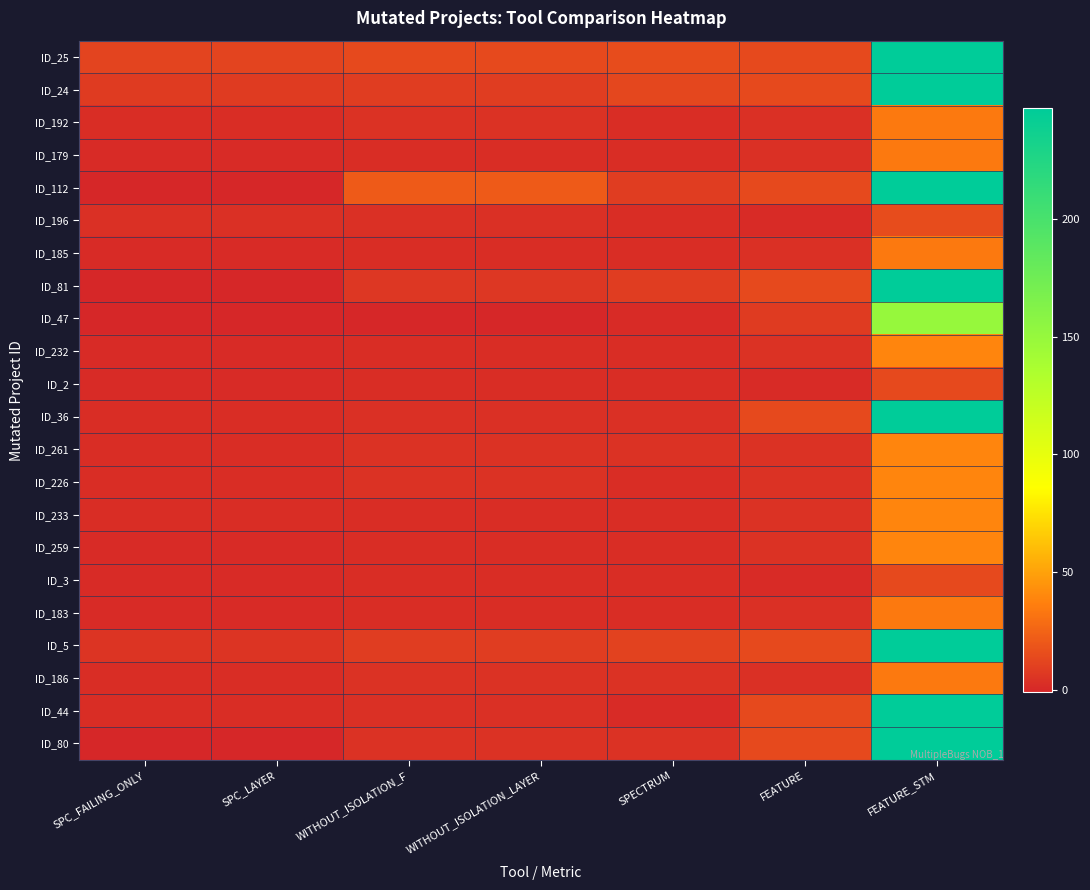

Reading right to left, transcribe all the data shown in this chart.

ID_25: FEATURE_STM=247	FEATURE=14	SPECTRUM=15	WITHOUT_ISOLATION_LAYER=14	WITHOUT_ISOLATION_F=14	SPC_LAYER=12	SPC_FAILING_ONLY=12
ID_24: FEATURE_STM=247	FEATURE=14	SPECTRUM=13	WITHOUT_ISOLATION_LAYER=9	WITHOUT_ISOLATION_F=9	SPC_LAYER=8	SPC_FAILING_ONLY=8
ID_192: FEATURE_STM=34	FEATURE=3	SPECTRUM=2	WITHOUT_ISOLATION_LAYER=4	WITHOUT_ISOLATION_F=4	SPC_LAYER=2	SPC_FAILING_ONLY=2
ID_179: FEATURE_STM=34	FEATURE=3	SPECTRUM=2	WITHOUT_ISOLATION_LAYER=2	WITHOUT_ISOLATION_F=2	SPC_LAYER=1	SPC_FAILING_ONLY=1
ID_112: FEATURE_STM=247	FEATURE=14	SPECTRUM=9	WITHOUT_ISOLATION_LAYER=21	WITHOUT_ISOLATION_F=21	SPC_LAYER=-1	SPC_FAILING_ONLY=-1
ID_196: FEATURE_STM=15	FEATURE=1	SPECTRUM=2	WITHOUT_ISOLATION_LAYER=3	WITHOUT_ISOLATION_F=3	SPC_LAYER=3	SPC_FAILING_ONLY=3
ID_185: FEATURE_STM=34	FEATURE=3	SPECTRUM=2	WITHOUT_ISOLATION_LAYER=2	WITHOUT_ISOLATION_F=2	SPC_LAYER=1	SPC_FAILING_ONLY=1
ID_81: FEATURE_STM=247	FEATURE=14	SPECTRUM=9	WITHOUT_ISOLATION_LAYER=6	WITHOUT_ISOLATION_F=6	SPC_LAYER=-1	SPC_FAILING_ONLY=-1
ID_47: FEATURE_STM=150	FEATURE=8	SPECTRUM=1	WITHOUT_ISOLATION_LAYER=-1	WITHOUT_ISOLATION_F=-1	SPC_LAYER=-1	SPC_FAILING_ONLY=-1
ID_232: FEATURE_STM=39	FEATURE=4	SPECTRUM=2	WITHOUT_ISOLATION_LAYER=2	WITHOUT_ISOLATION_F=2	SPC_LAYER=1	SPC_FAILING_ONLY=1
ID_2: FEATURE_STM=14	FEATURE=1	SPECTRUM=2	WITHOUT_ISOLATION_LAYER=2	WITHOUT_ISOLATION_F=2	SPC_LAYER=1	SPC_FAILING_ONLY=1
ID_36: FEATURE_STM=247	FEATURE=14	SPECTRUM=3	WITHOUT_ISOLATION_LAYER=3	WITHOUT_ISOLATION_F=3	SPC_LAYER=2	SPC_FAILING_ONLY=2
ID_261: FEATURE_STM=39	FEATURE=4	SPECTRUM=4	WITHOUT_ISOLATION_LAYER=4	WITHOUT_ISOLATION_F=4	SPC_LAYER=2	SPC_FAILING_ONLY=2
ID_226: FEATURE_STM=39	FEATURE=4	SPECTRUM=2	WITHOUT_ISOLATION_LAYER=4	WITHOUT_ISOLATION_F=4	SPC_LAYER=2	SPC_FAILING_ONLY=2
ID_233: FEATURE_STM=39	FEATURE=4	SPECTRUM=2	WITHOUT_ISOLATION_LAYER=2	WITHOUT_ISOLATION_F=2	SPC_LAYER=2	SPC_FAILING_ONLY=2
ID_259: FEATURE_STM=39	FEATURE=4	SPECTRUM=2	WITHOUT_ISOLATION_LAYER=2	WITHOUT_ISOLATION_F=2	SPC_LAYER=1	SPC_FAILING_ONLY=1
ID_3: FEATURE_STM=14	FEATURE=1	SPECTRUM=2	WITHOUT_ISOLATION_LAYER=2	WITHOUT_ISOLATION_F=2	SPC_LAYER=1	SPC_FAILING_ONLY=1
ID_183: FEATURE_STM=34	FEATURE=3	SPECTRUM=2	WITHOUT_ISOLATION_LAYER=2	WITHOUT_ISOLATION_F=2	SPC_LAYER=1	SPC_FAILING_ONLY=1
ID_5: FEATURE_STM=247	FEATURE=14	SPECTRUM=11	WITHOUT_ISOLATION_LAYER=9	WITHOUT_ISOLATION_F=9	SPC_LAYER=5	SPC_FAILING_ONLY=5
ID_186: FEATURE_STM=34	FEATURE=3	SPECTRUM=4	WITHOUT_ISOLATION_LAYER=4	WITHOUT_ISOLATION_F=4	SPC_LAYER=2	SPC_FAILING_ONLY=2
ID_44: FEATURE_STM=247	FEATURE=14	SPECTRUM=1	WITHOUT_ISOLATION_LAYER=3	WITHOUT_ISOLATION_F=3	SPC_LAYER=2	SPC_FAILING_ONLY=2
ID_80: FEATURE_STM=247	FEATURE=14	SPECTRUM=4	WITHOUT_ISOLATION_LAYER=4	WITHOUT_ISOLATION_F=4	SPC_LAYER=-1	SPC_FAILING_ONLY=-1